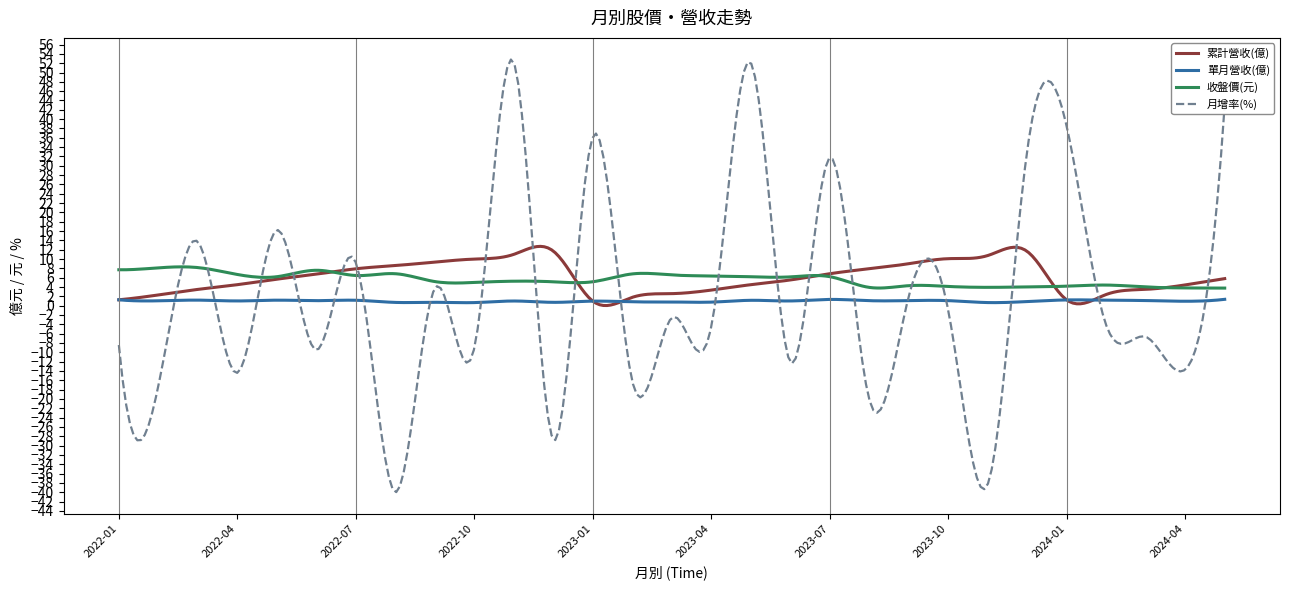

True or false: 單月營收(億) and 收盤價(元) intersect in this chart.

False